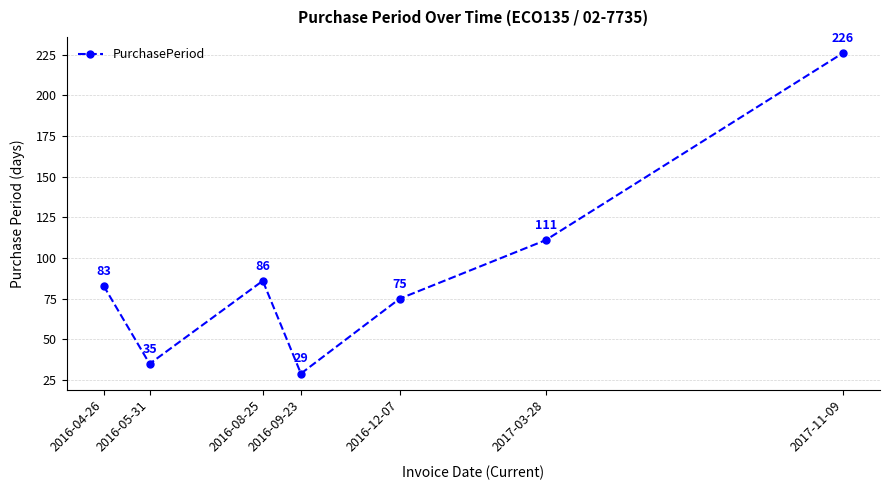

What is the average value?

92